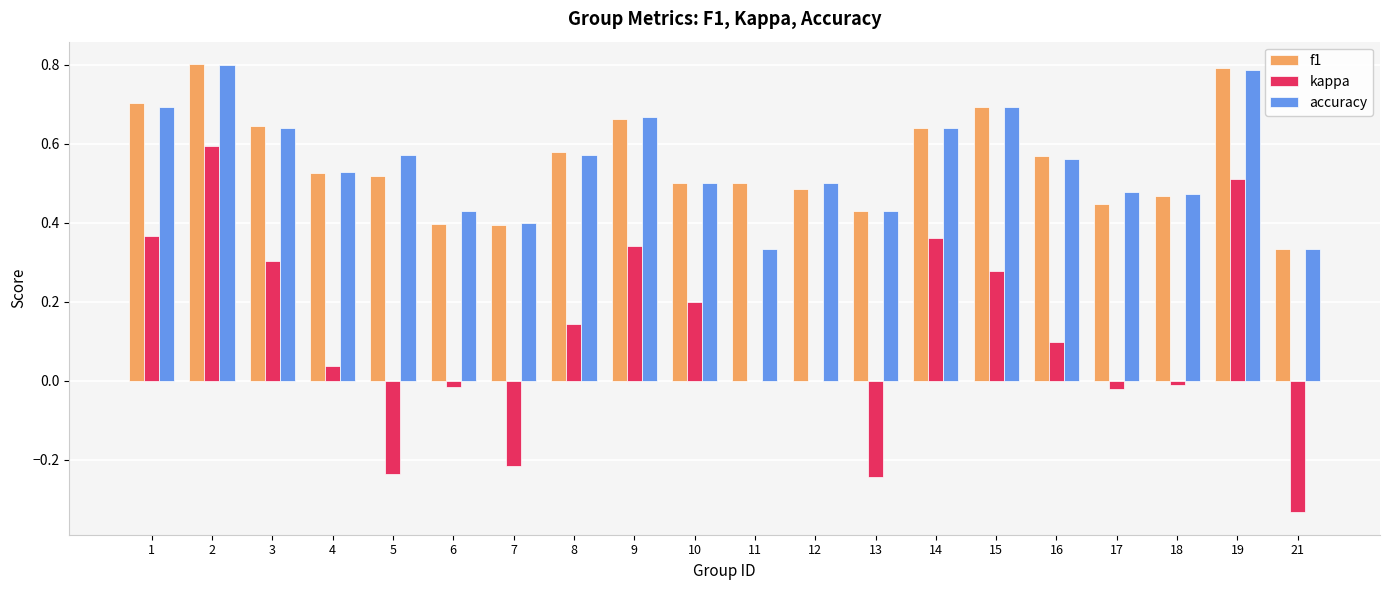

What is the sum of all f1 values?

11.1